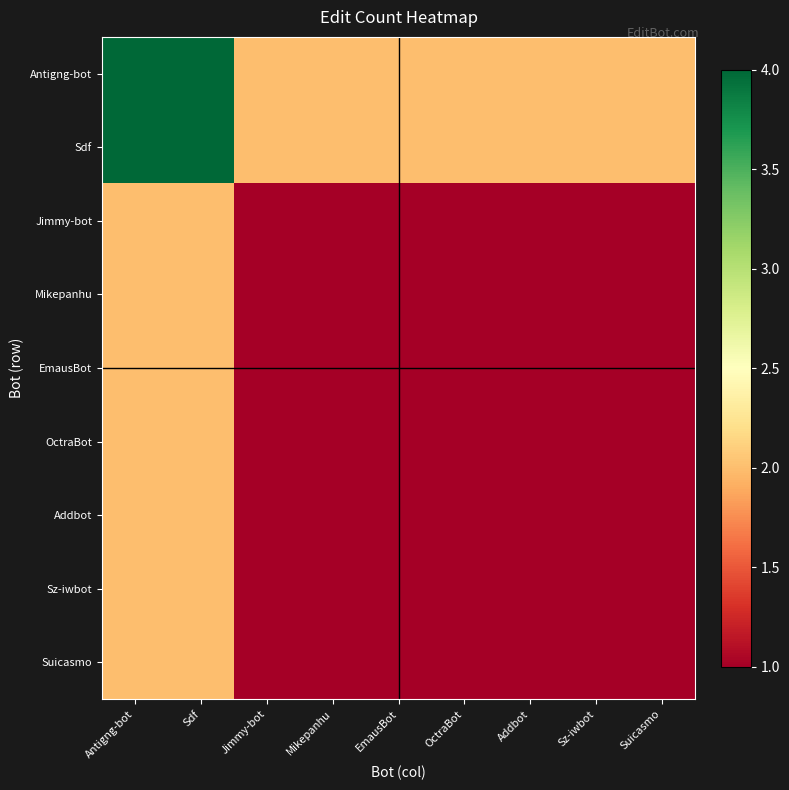

At which category is the sum across all series the highest?

Antigng-bot